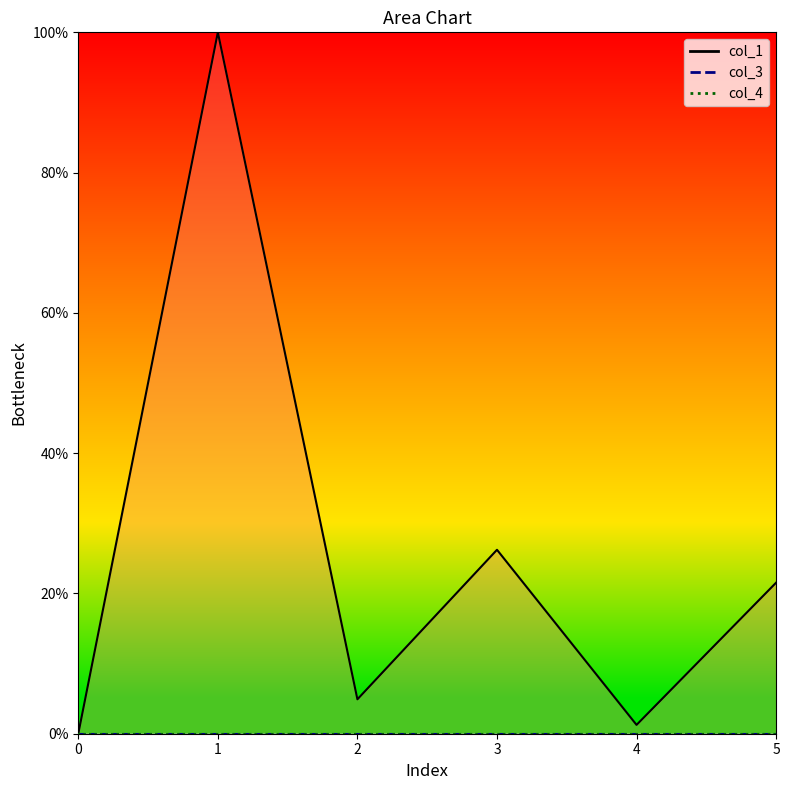

The col_3_line series shows 0.0 at 5. True or false?

True